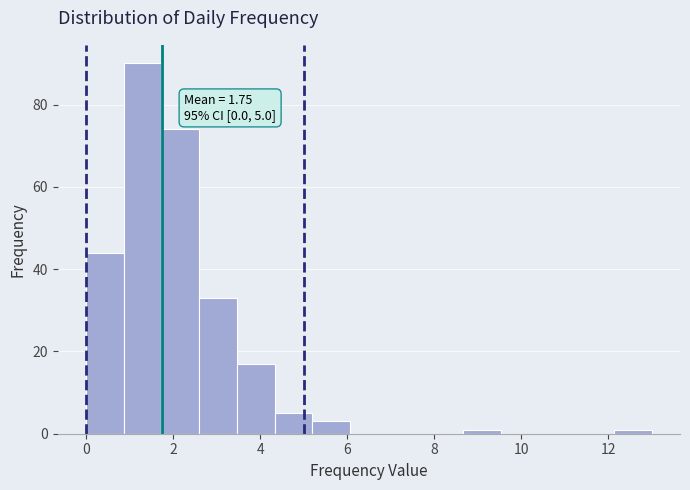

Which range on the x-axis has the tallest bar?

0.8 to 1.8